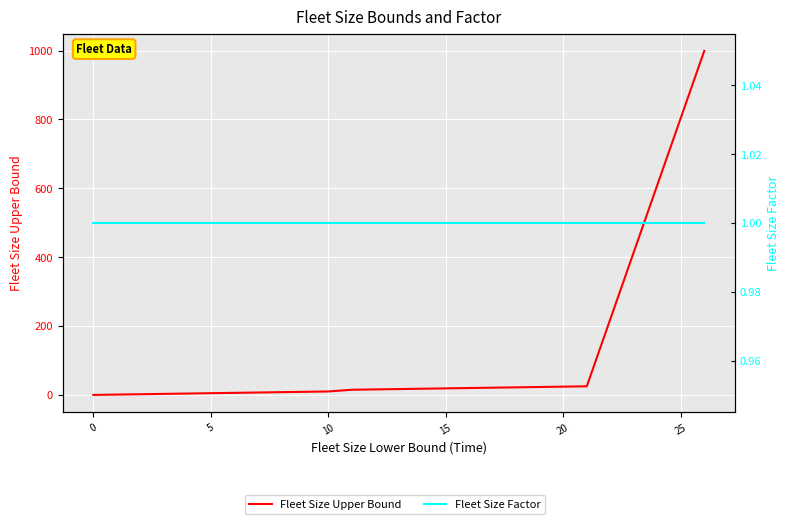

At how many categories does at least one series exceed 392?

1